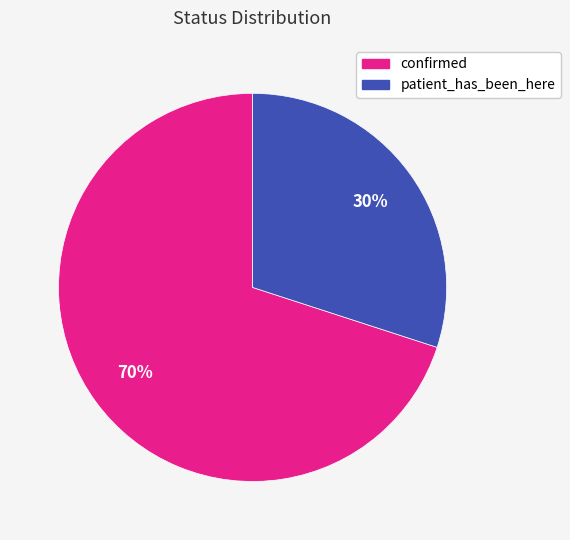

How many slices are in this pie chart?

2